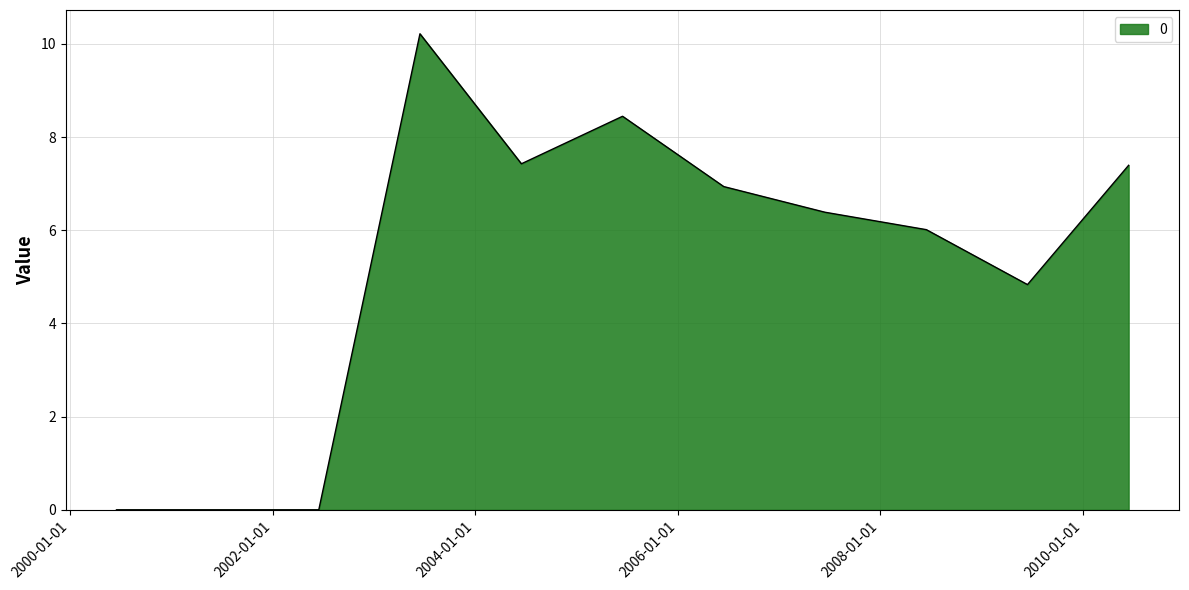

What is the greatest value displayed?

10.2